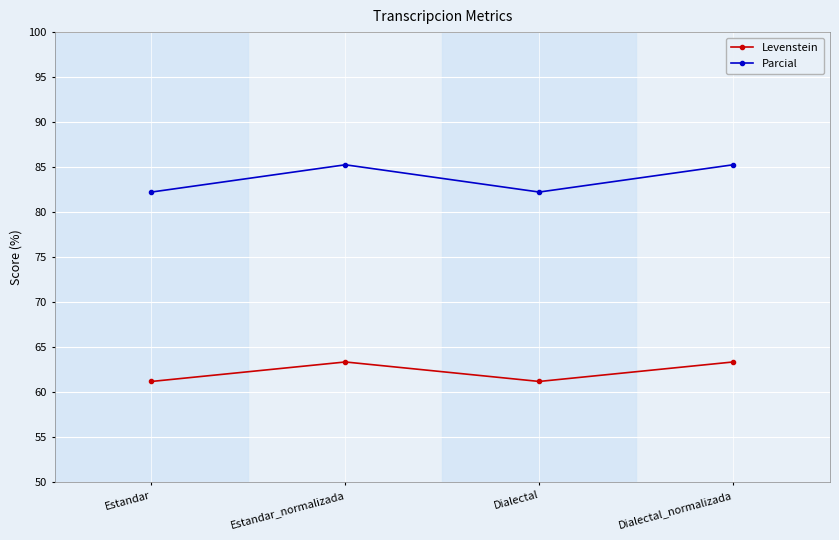

Does the chart display data point markers on the line(s)?

Yes